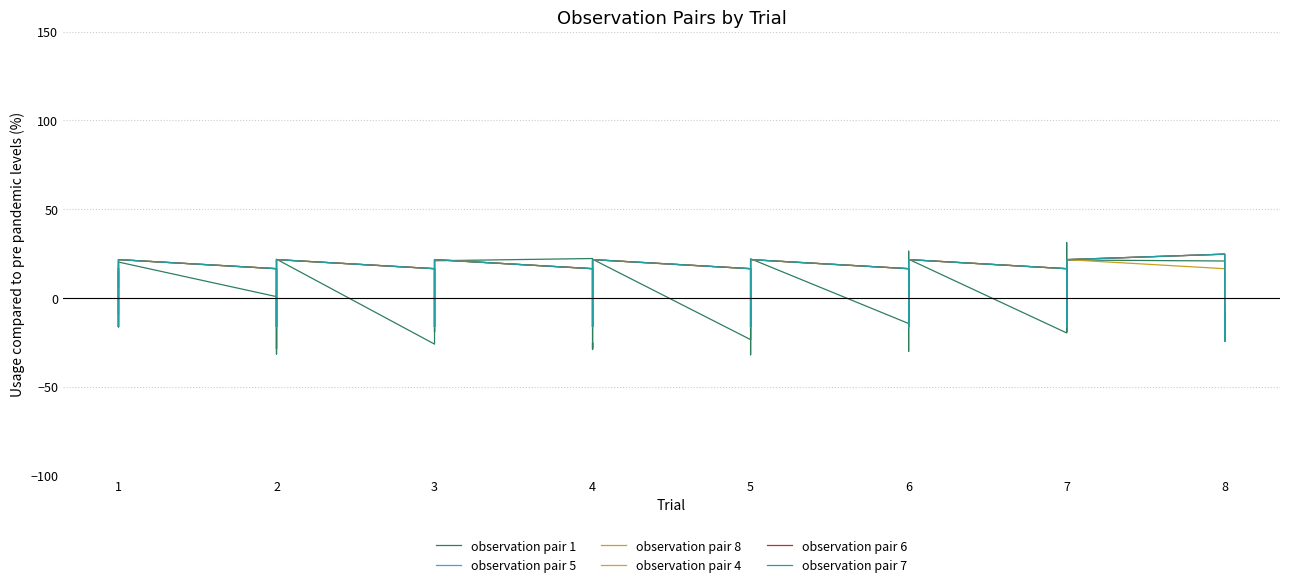

What is the value of the observation pair 6 point at the 14th from the left?

-16.4